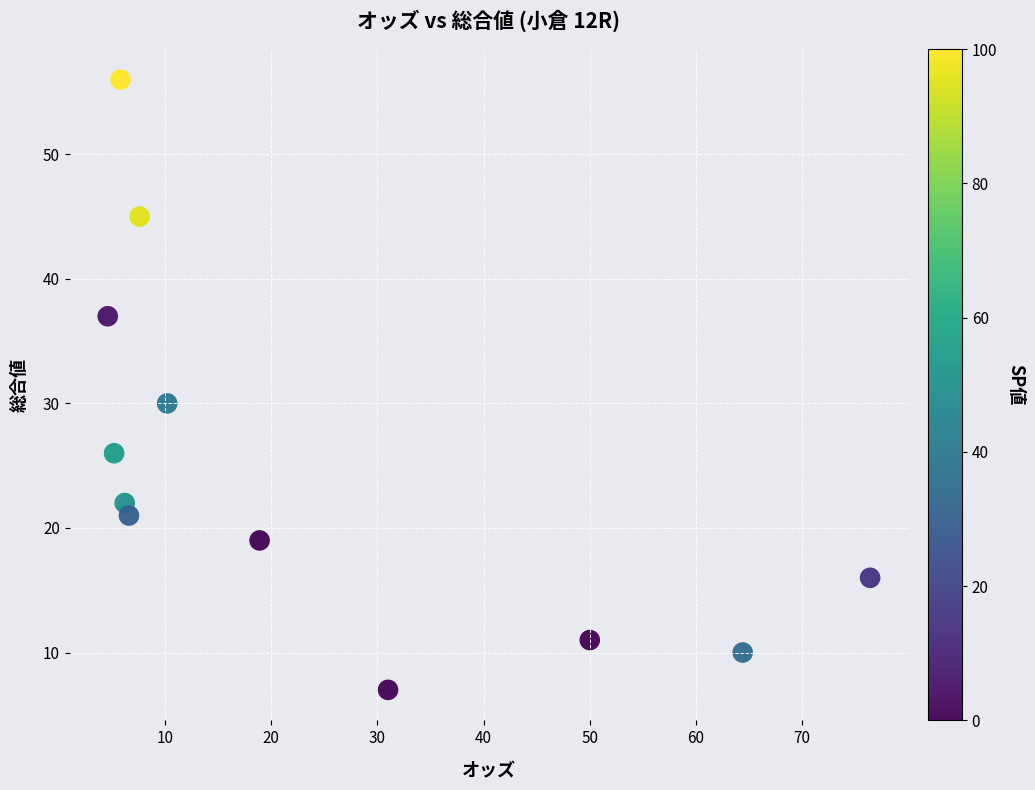

What is the average Y value?

25